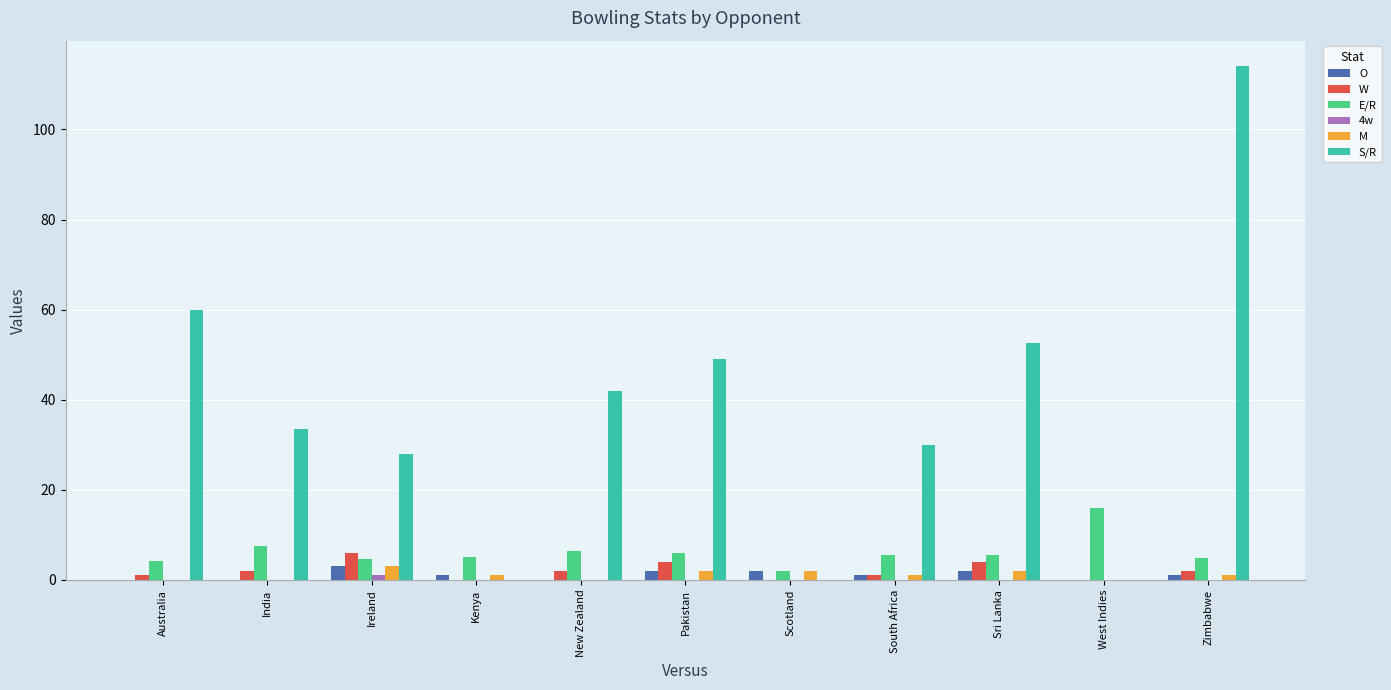

What is the average value of the E/R series?

6.2